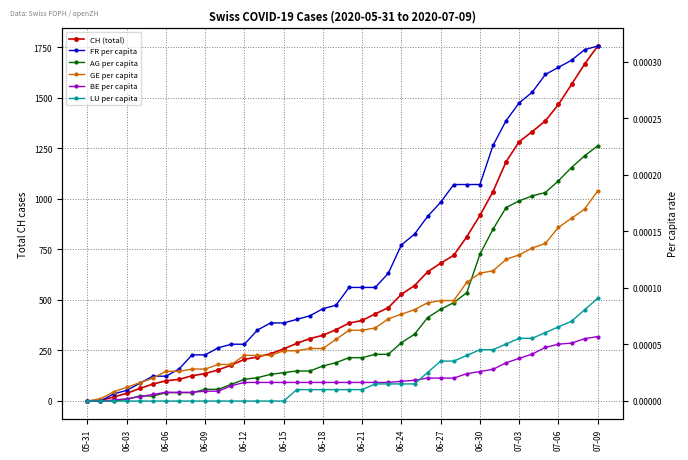

The BE per capita series shows 0.0 at 14. True or false?

False